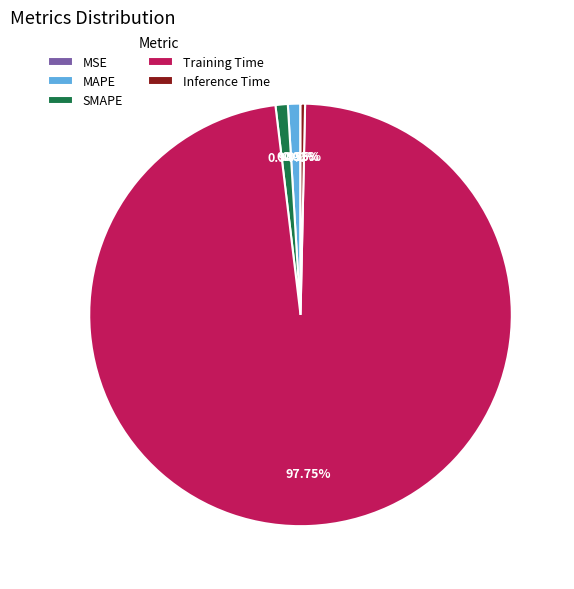

The Training Time slice represents 98% of the pie. True or false?

True